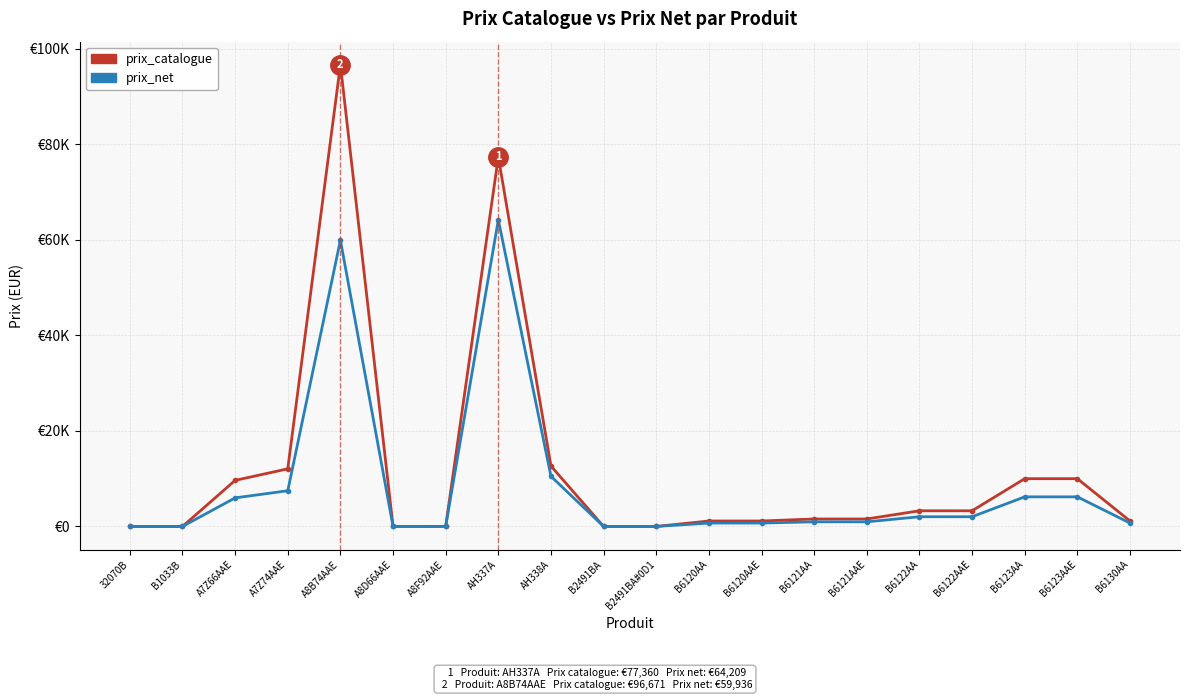

Rank the series by their maximum value, from lowest to highest.

prix_net, prix_catalogue